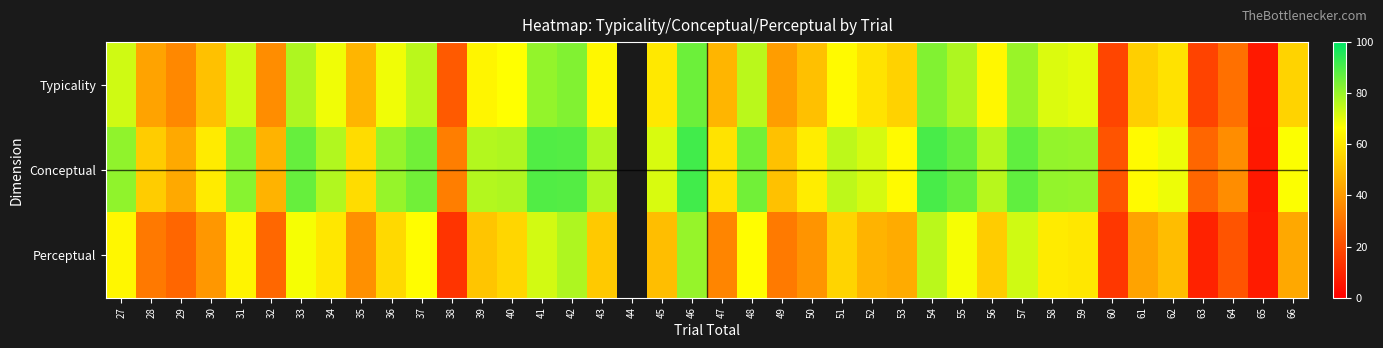

What is the total value across all series at 27?

218.9